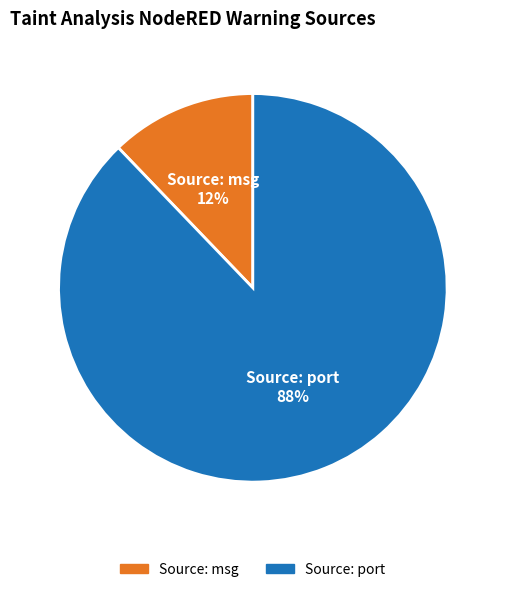

Count the number of slices in the pie.

2